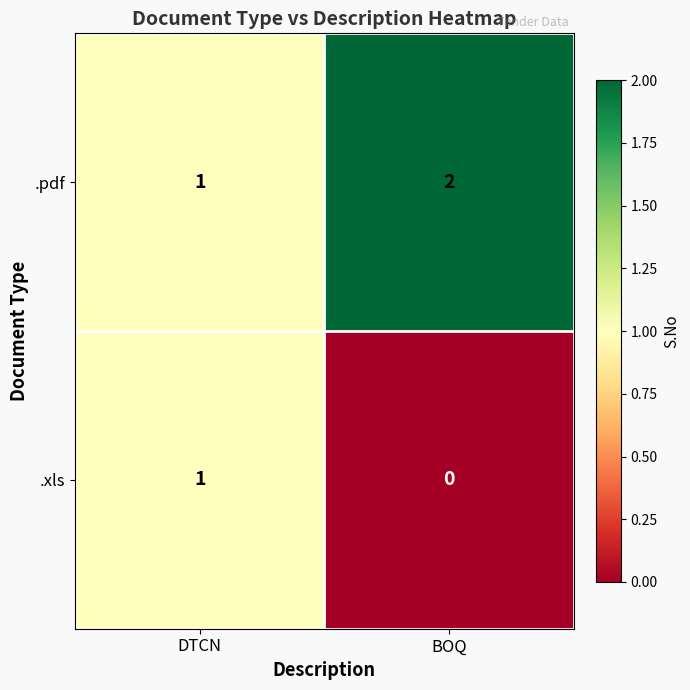

Which category has the highest value across all series?

BOQ